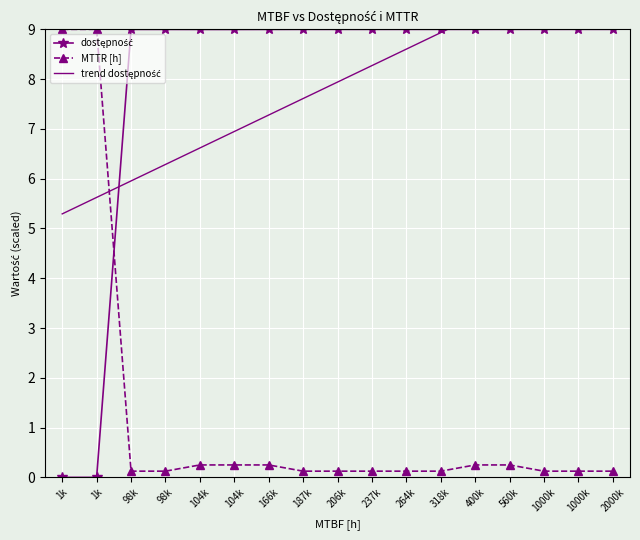

Is this an area chart (filled region under the line)?

No